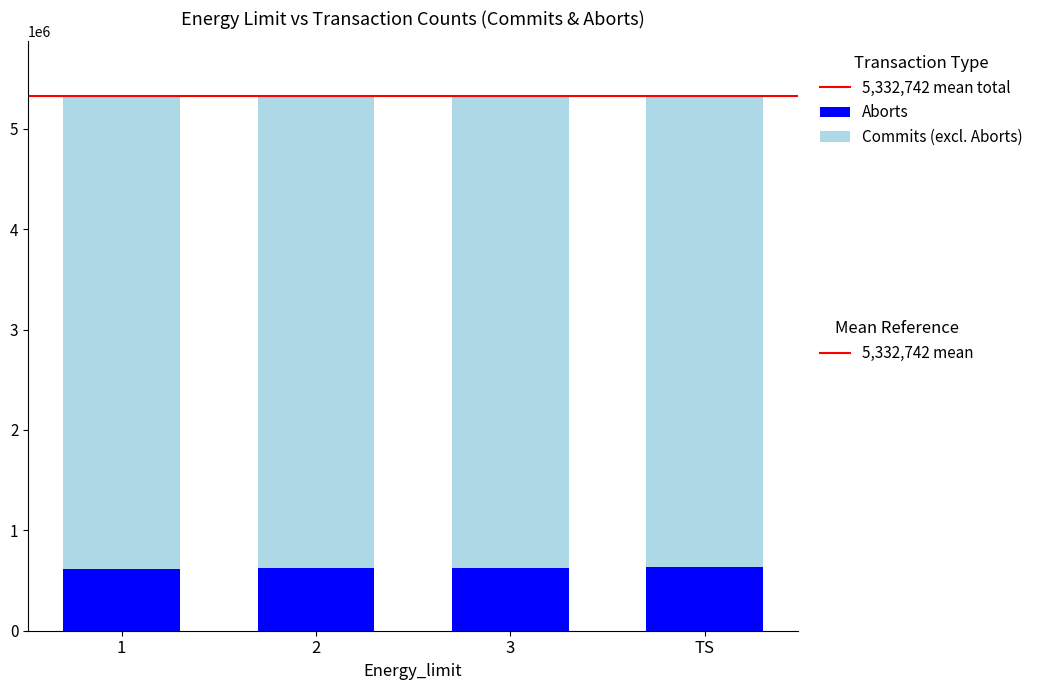

How many bars are there in total?

4